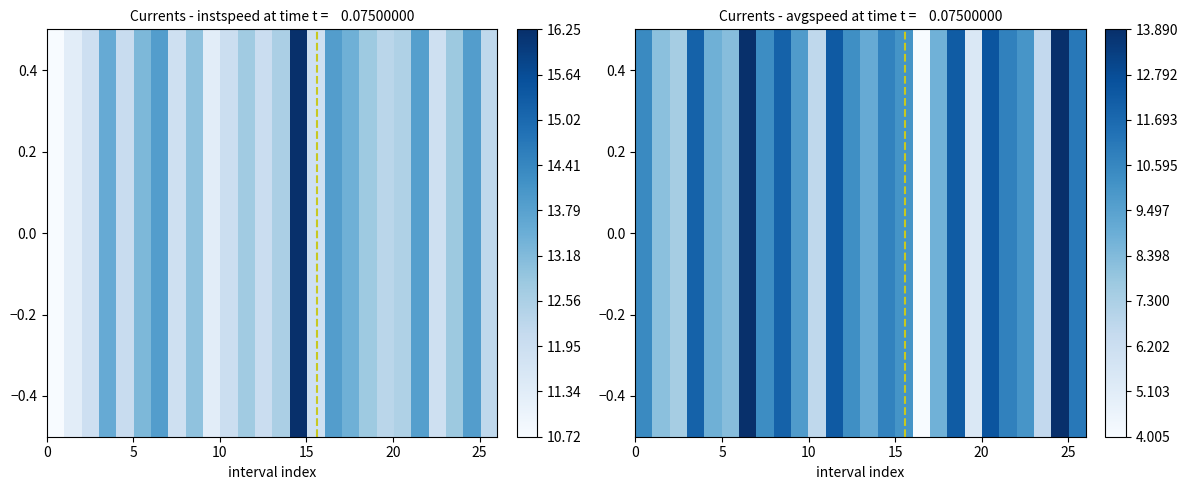

What is the minimum value shown in the chart?

4.0